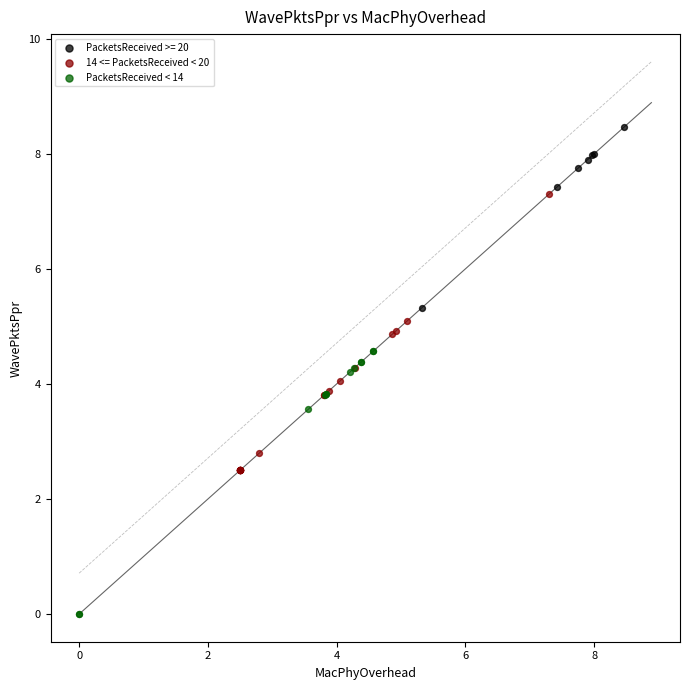

Which series reaches the minimum Y coordinate?

PacketsReceived < 14